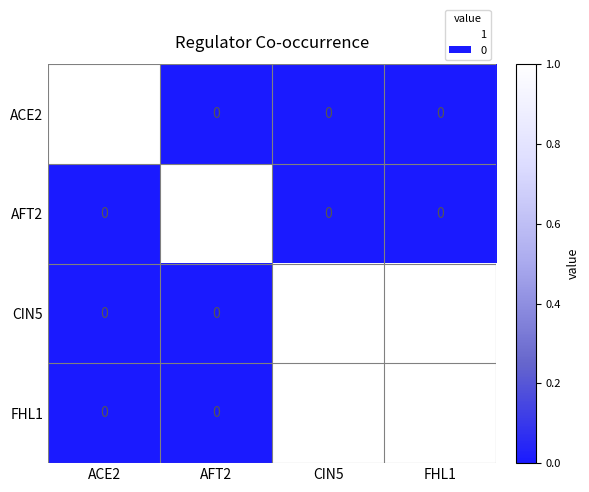

Reading right to left, transcribe all the data shown in this chart.

ACE2: FHL1=0	CIN5=0	AFT2=0	ACE2=1
AFT2: FHL1=0	CIN5=0	AFT2=1	ACE2=0
CIN5: FHL1=1	CIN5=1	AFT2=0	ACE2=0
FHL1: FHL1=1	CIN5=1	AFT2=0	ACE2=0